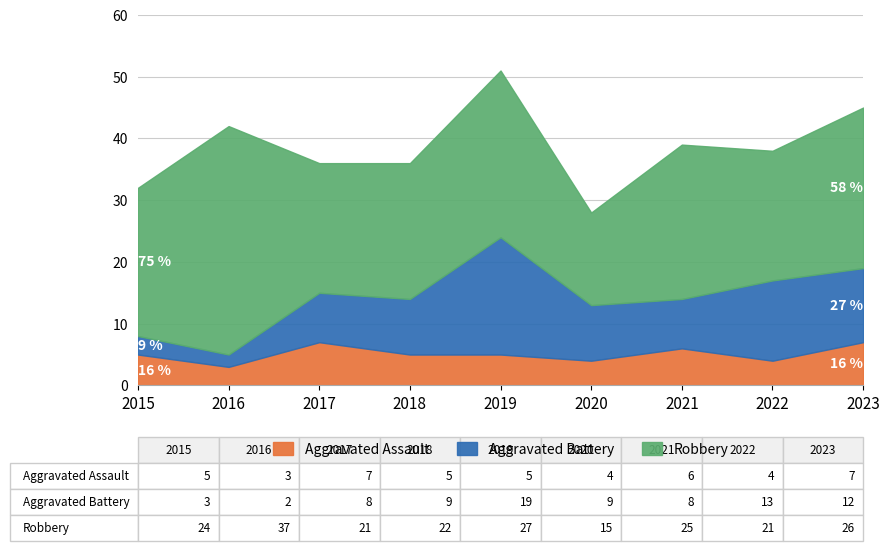

True or false: Aggravated Assault and Robbery cross at least once.

False